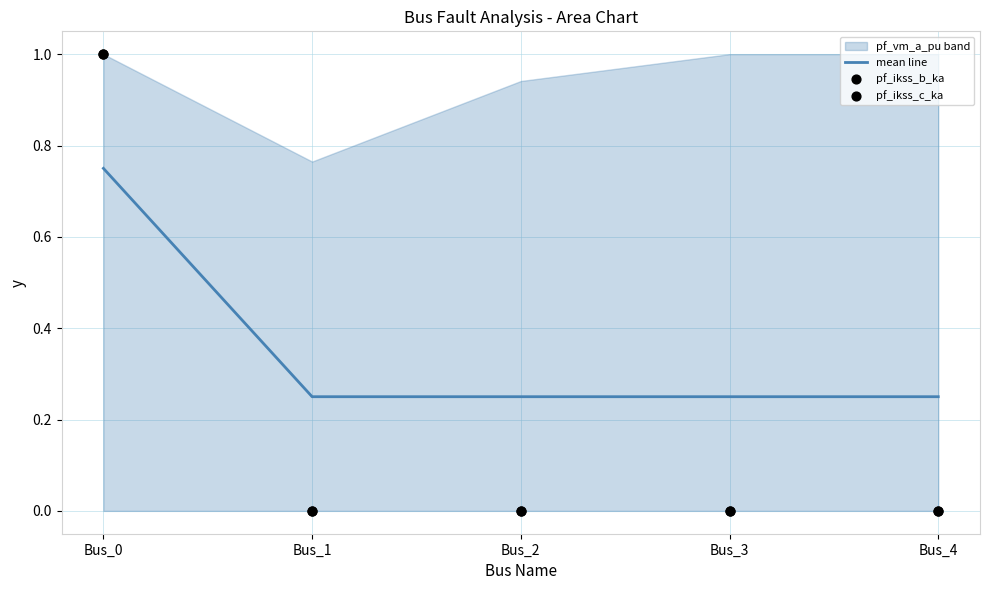

Which series has the largest total across all categories?

mean line